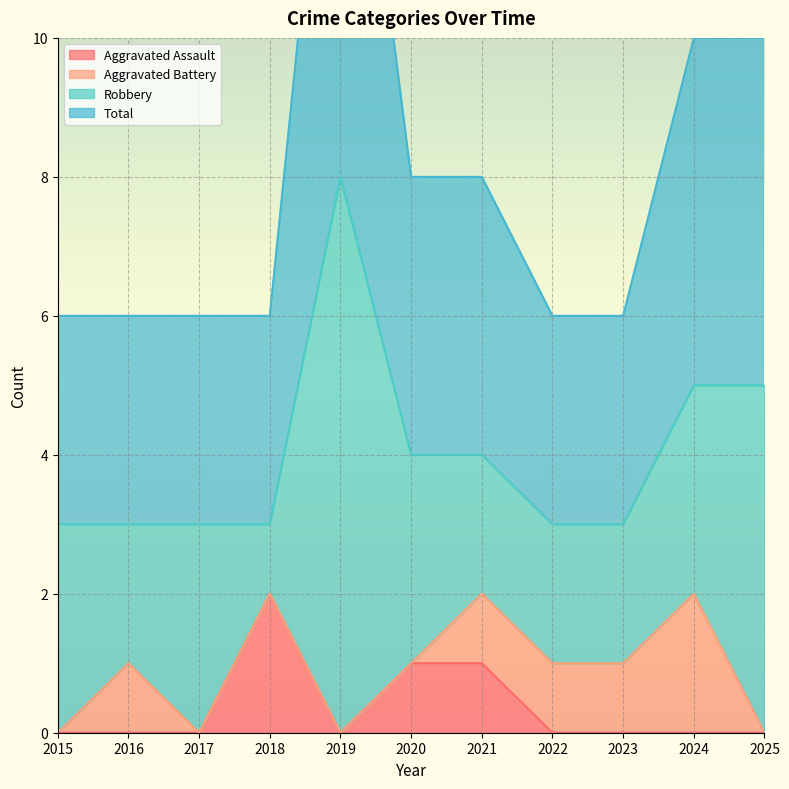

The Aggravated Assault series shows 0 at 2022. True or false?

True